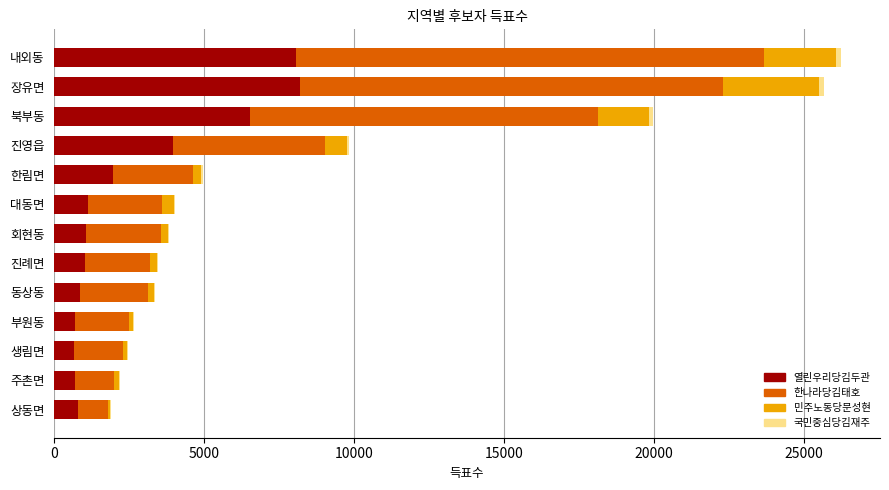

Is it true that 열린우리당김두관 equals 8191 at 장유면?

True